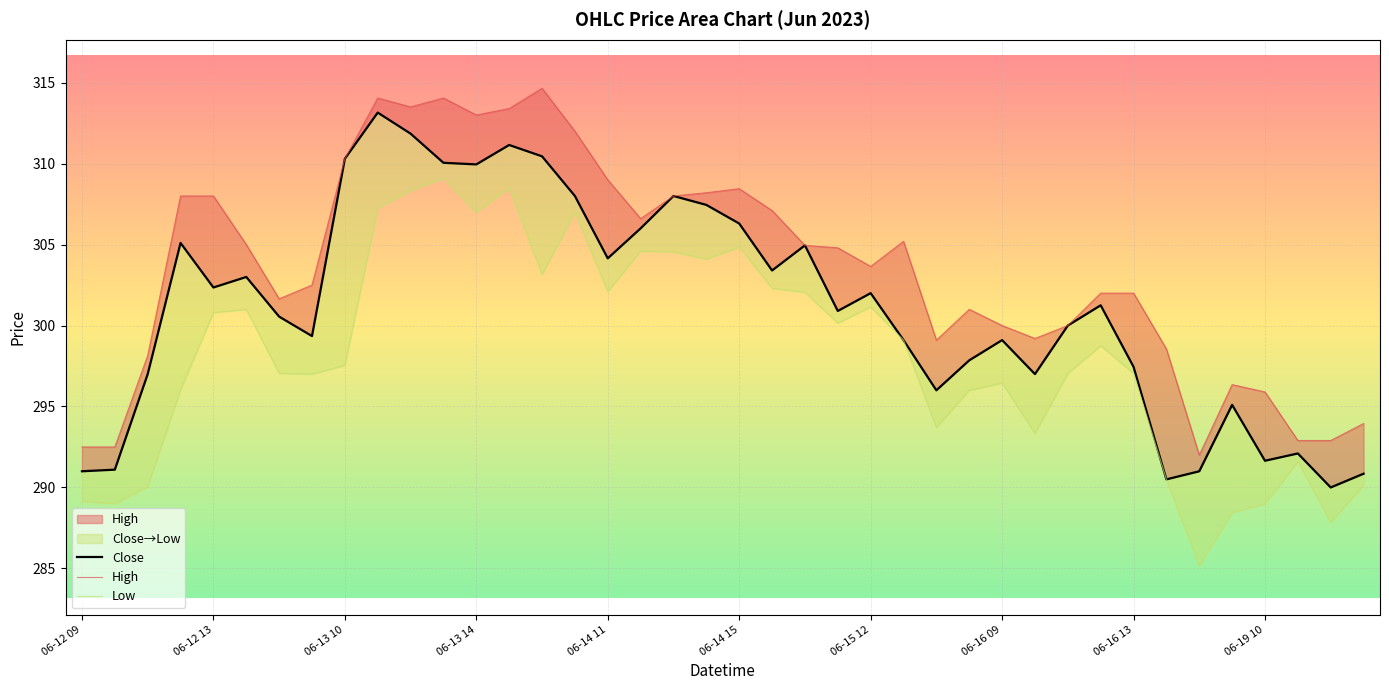

What is the sum of the High values at 06-14 15 and 10?

618.5